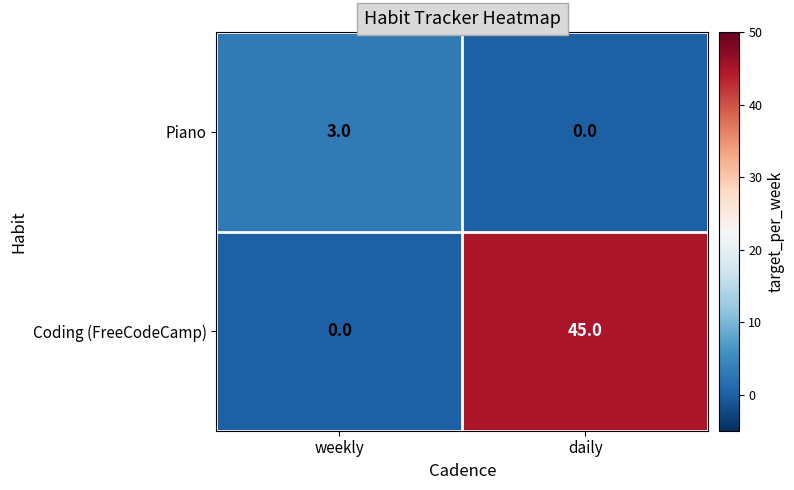

What is the highest value of the Coding (FreeCodeCamp) series?

45